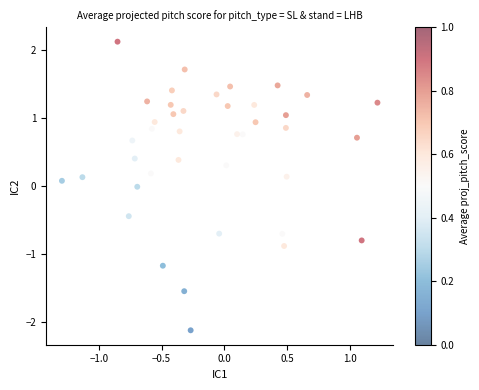

What is the range of Y values (max minus min)?

4.2